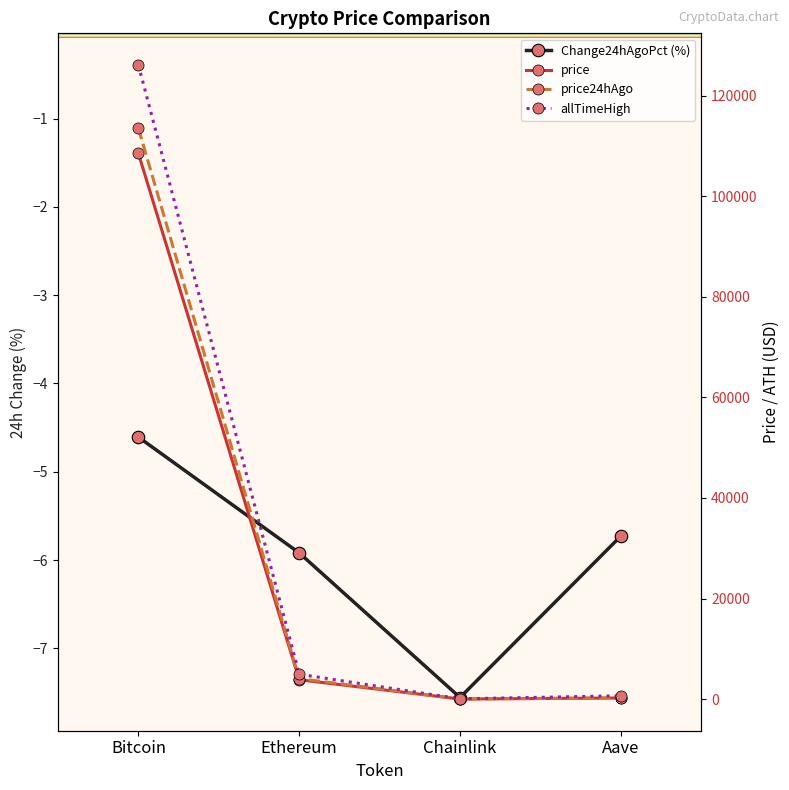

How many values in the price series exceed 3847?

2